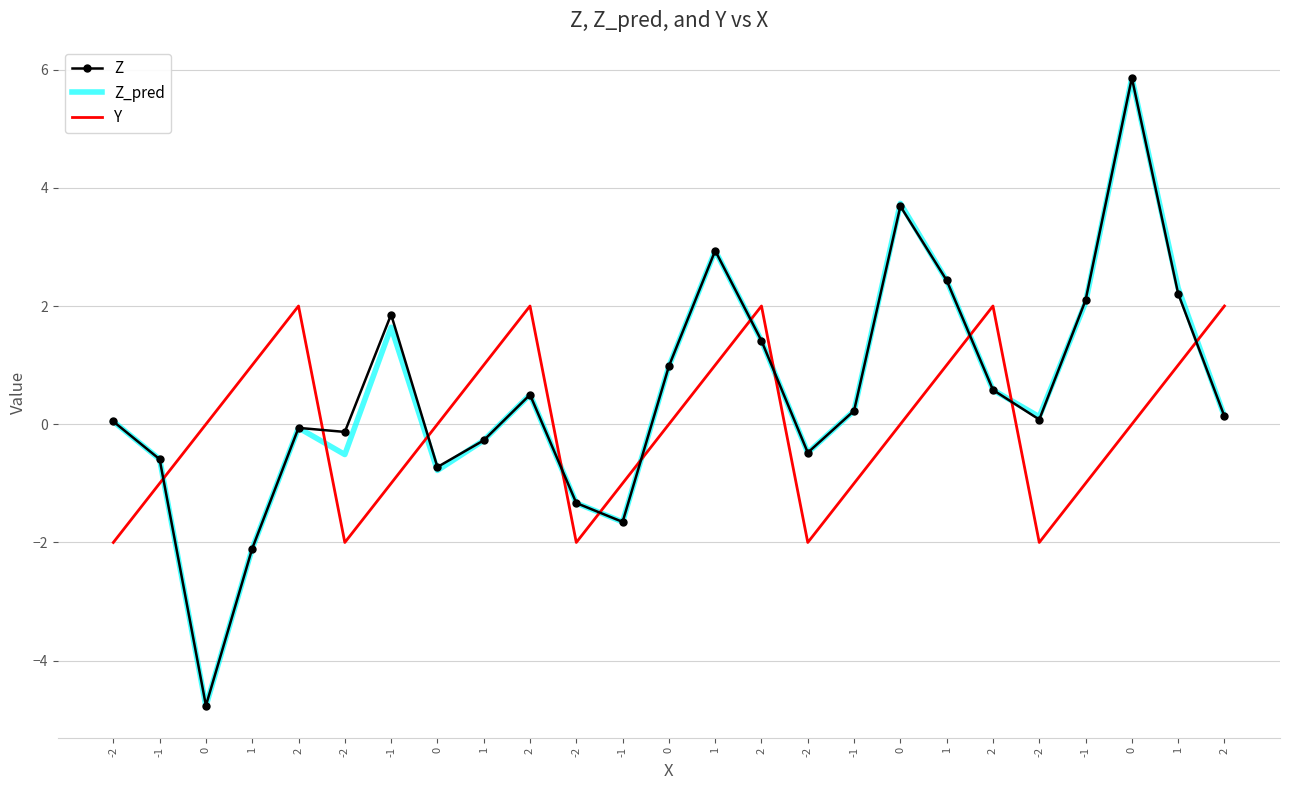

What is the label of the 14th point from the left?

1